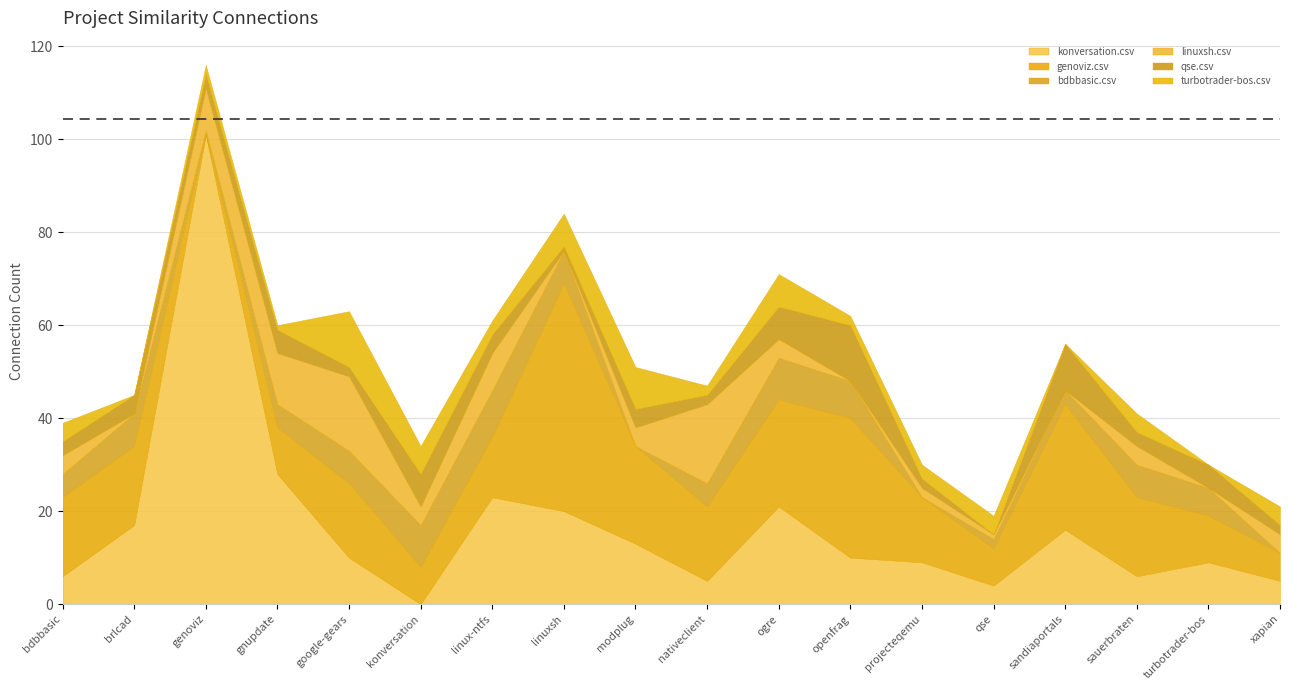

The value of konversation.csv at modplug is 13. True or false?

True